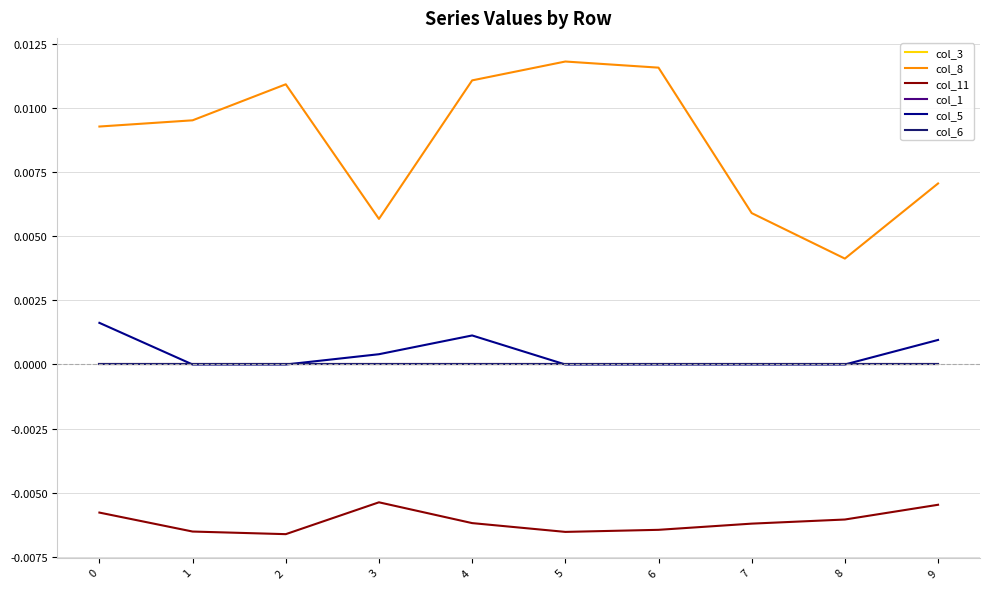

Does the chart display data point markers on the line(s)?

No